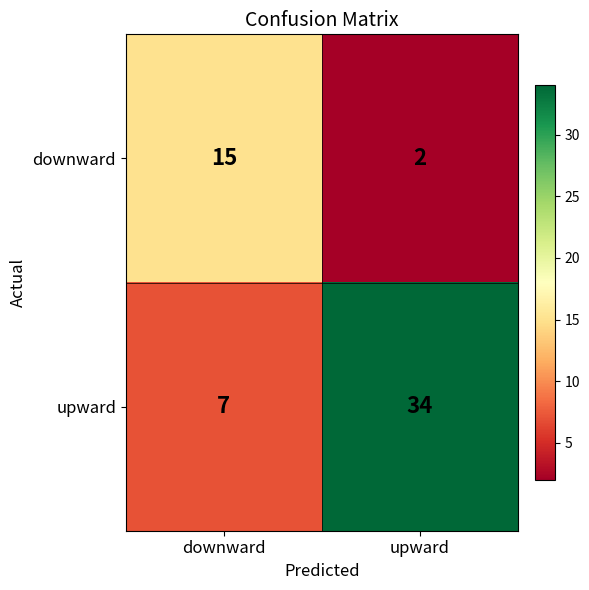

Which series has the largest range (max minus min)?

upward